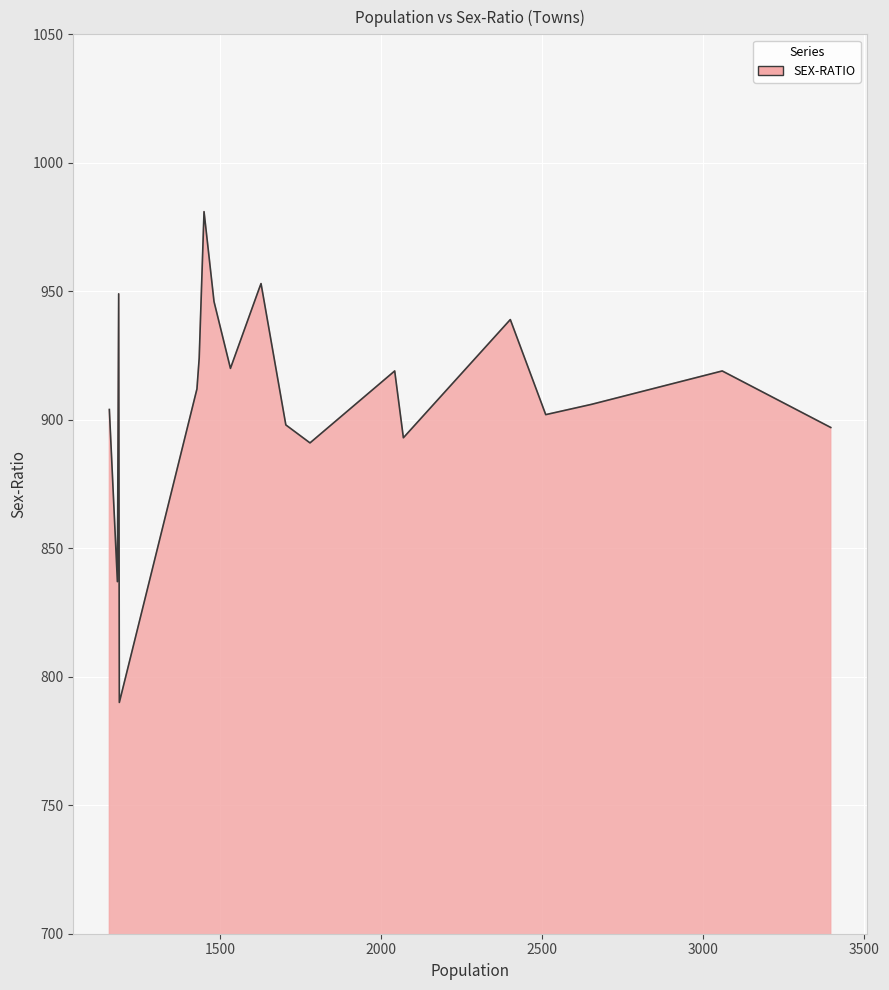

What is the difference between the maximum and minimum values?

191